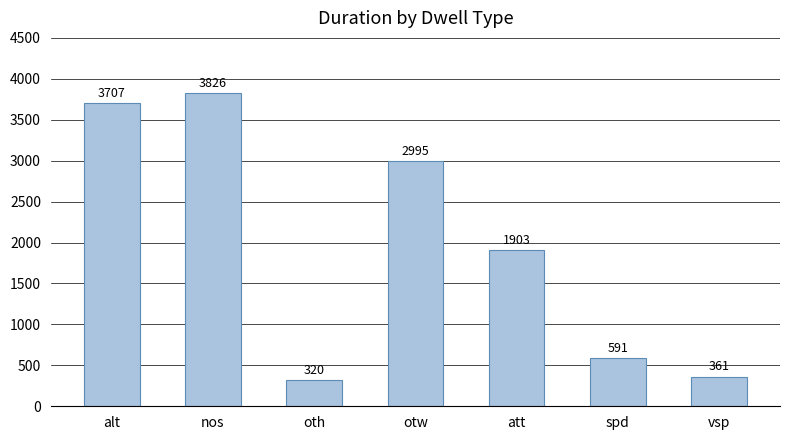

List the labels in order of value, smallest first.

oth, vsp, spd, att, otw, alt, nos